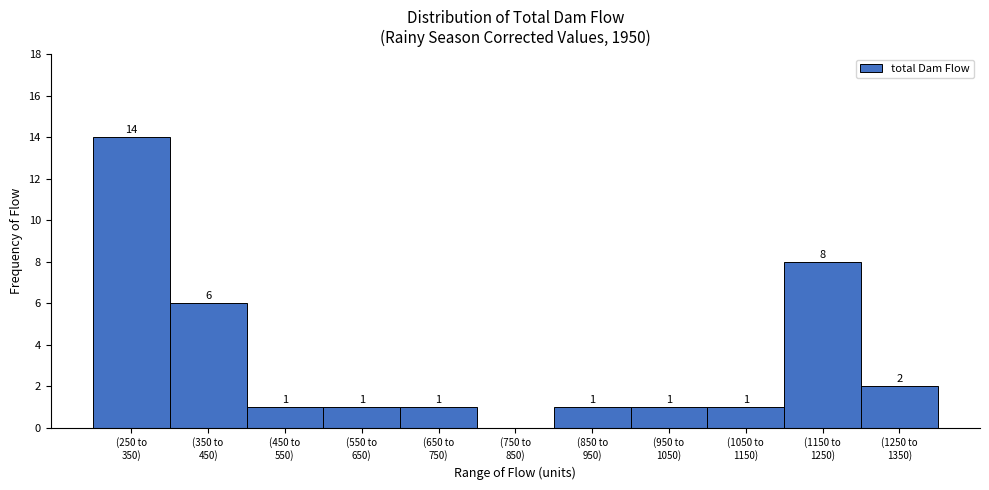

What is the greatest value displayed?

14